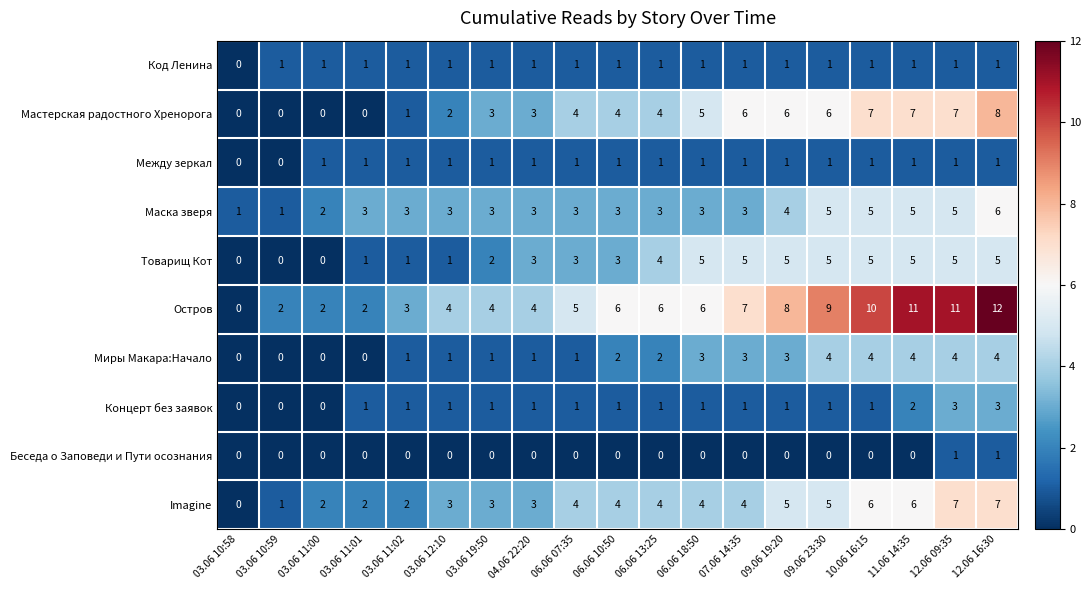

Read the Товарищ Кот value at 04.06 22:20.

3